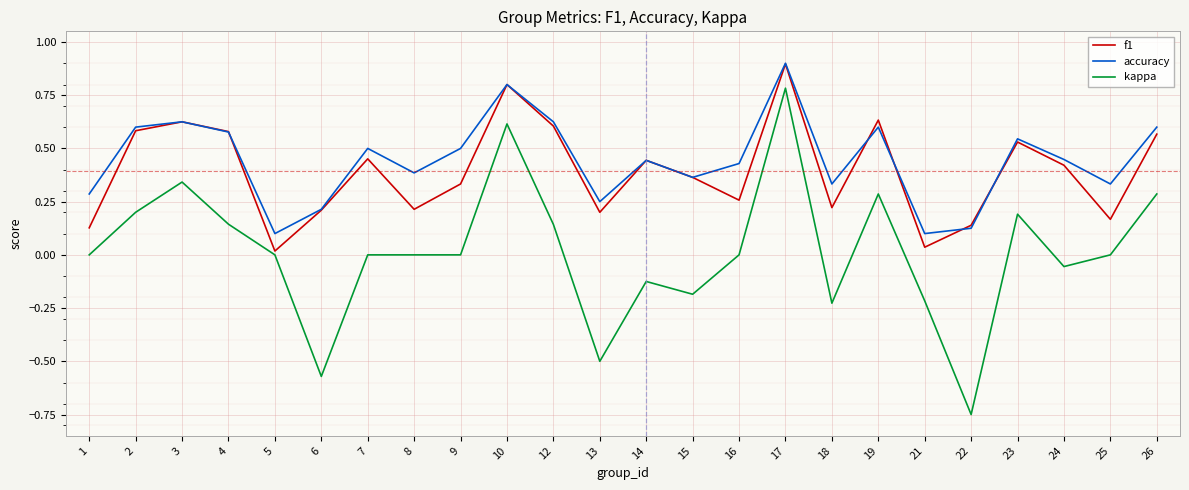

Is the value of f1 at 1 greater than the value of accuracy at 10?

No